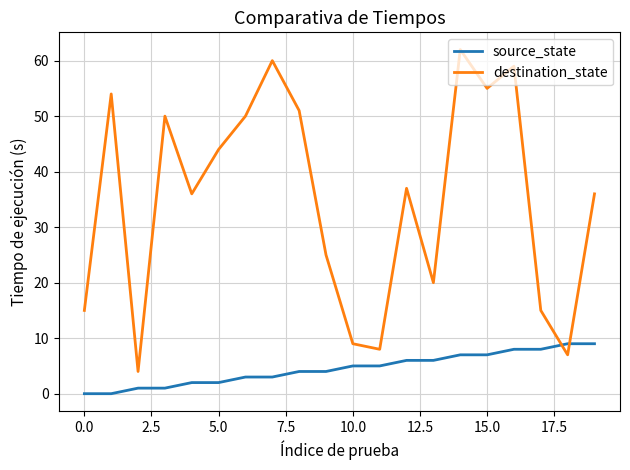

How many lines are shown in the chart?

2